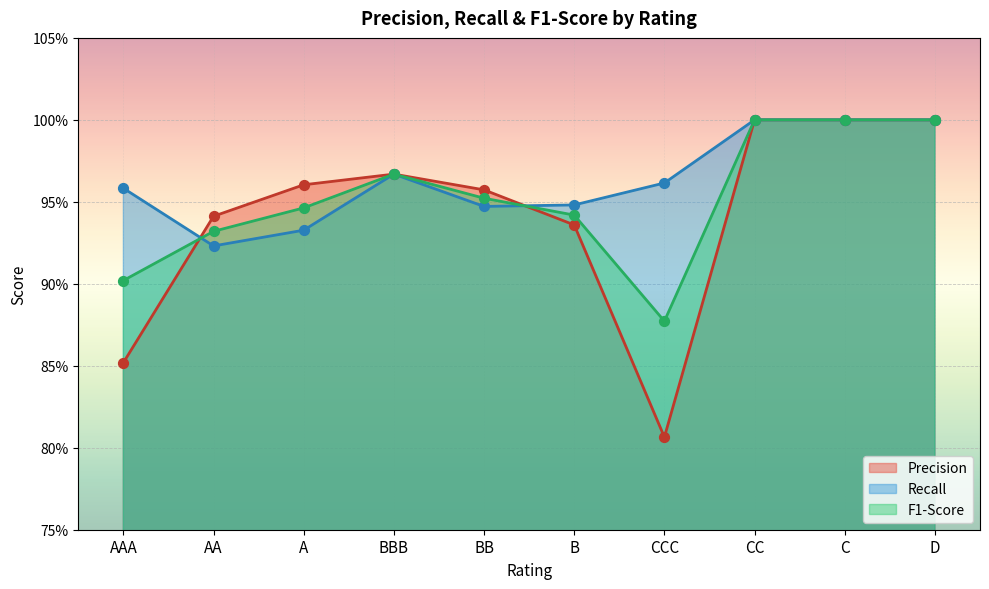

At which category is the sum across all series the highest?

CC